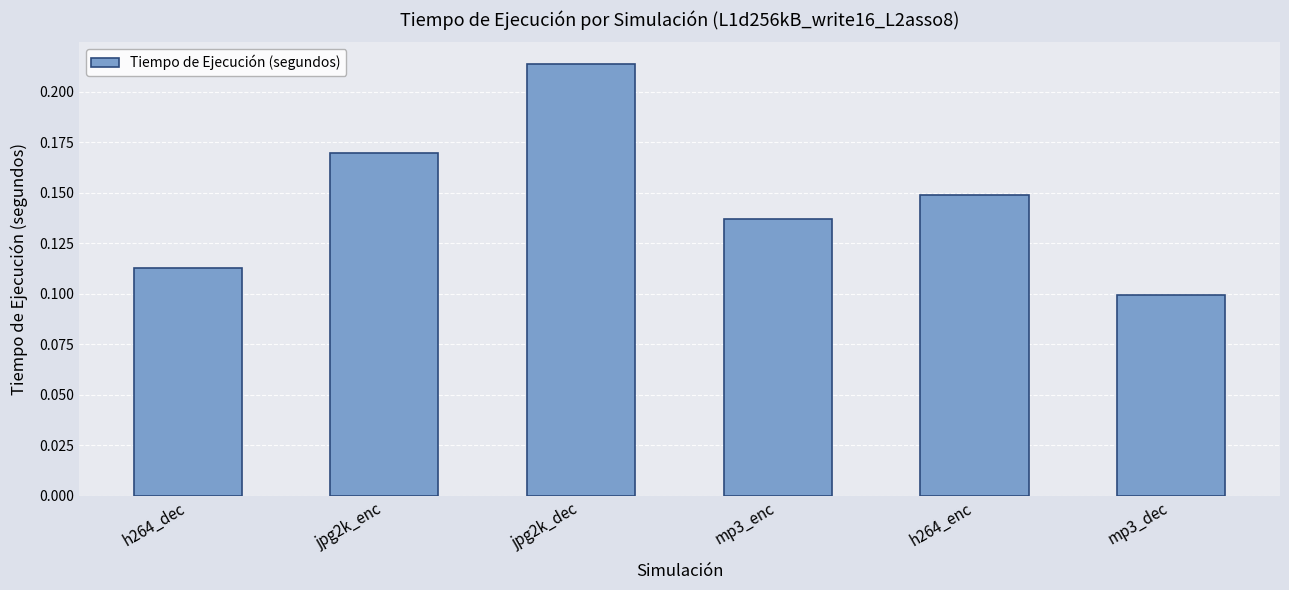

How many bars are there in total?

6